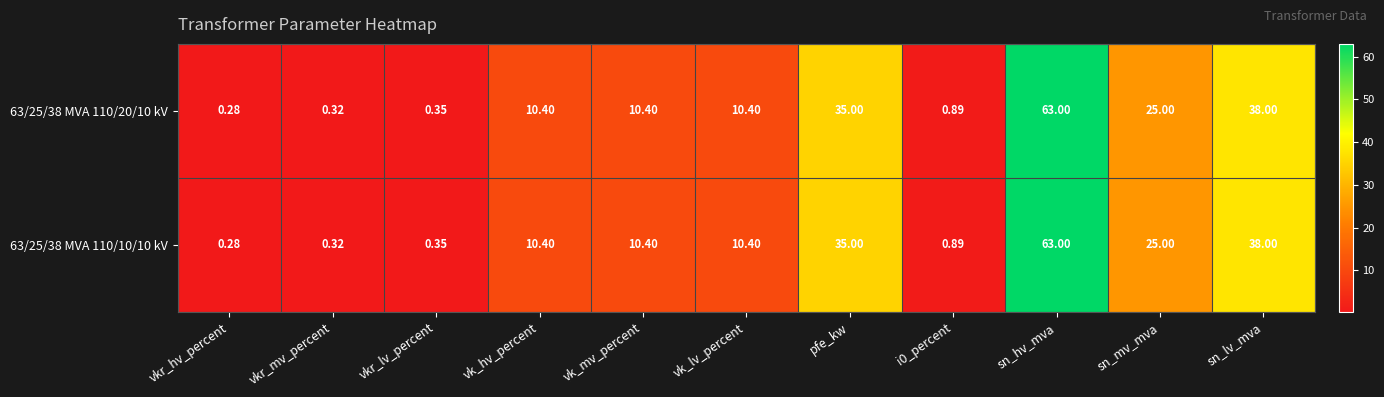

At which label is 63/25/38 MVA 110/10/10 kV closest to 31?

pfe_kw